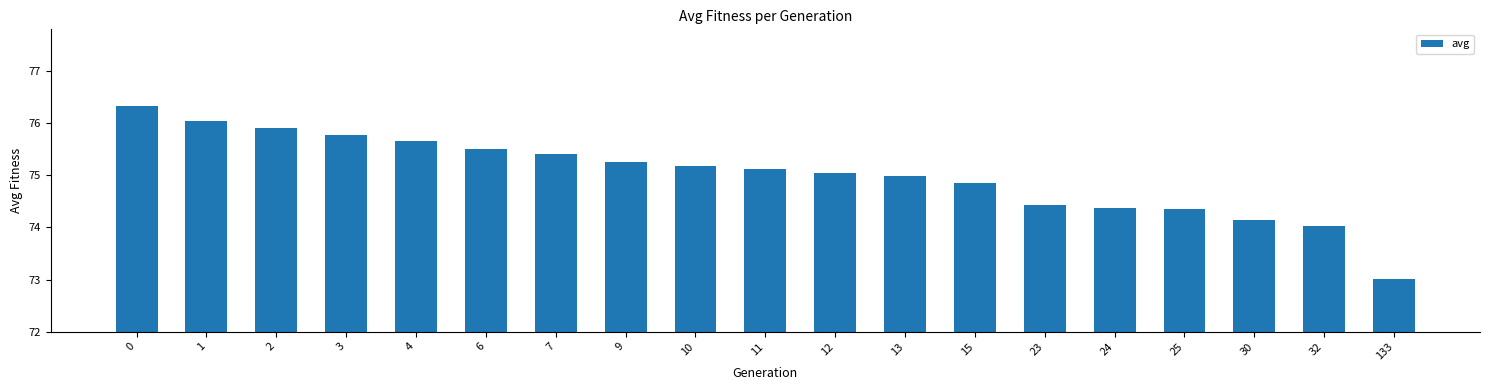

The value at 10 is 75.2. True or false?

True